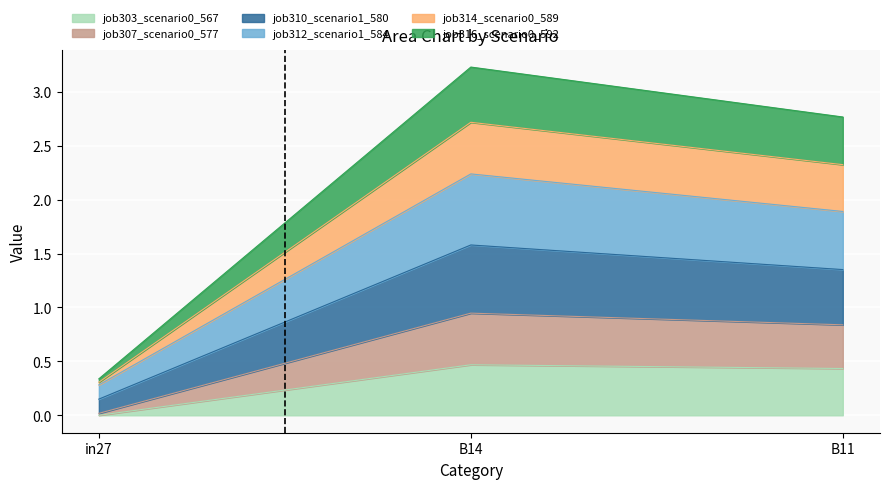

Is it true that job303_scenario0_567 equals 0.5 at B14?

True